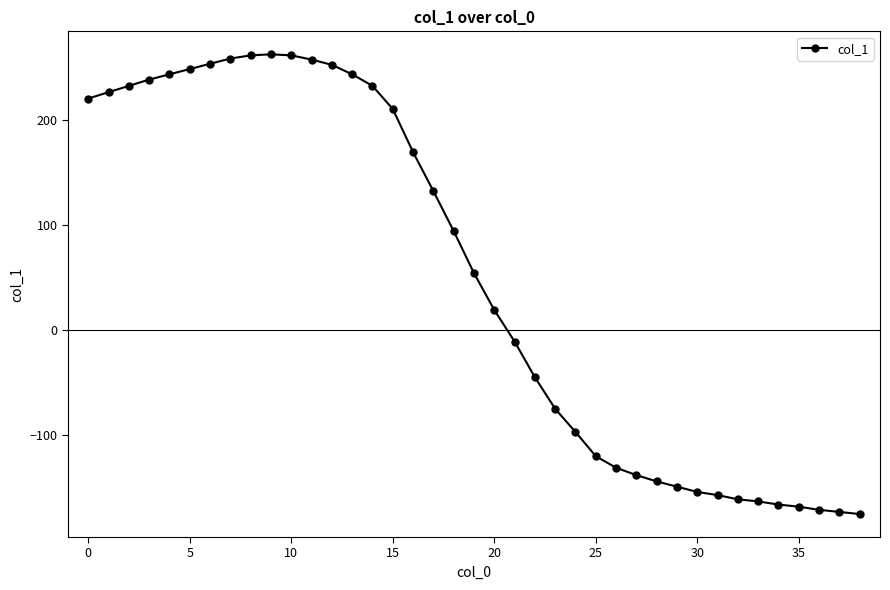

What is the sum of all values?

1966